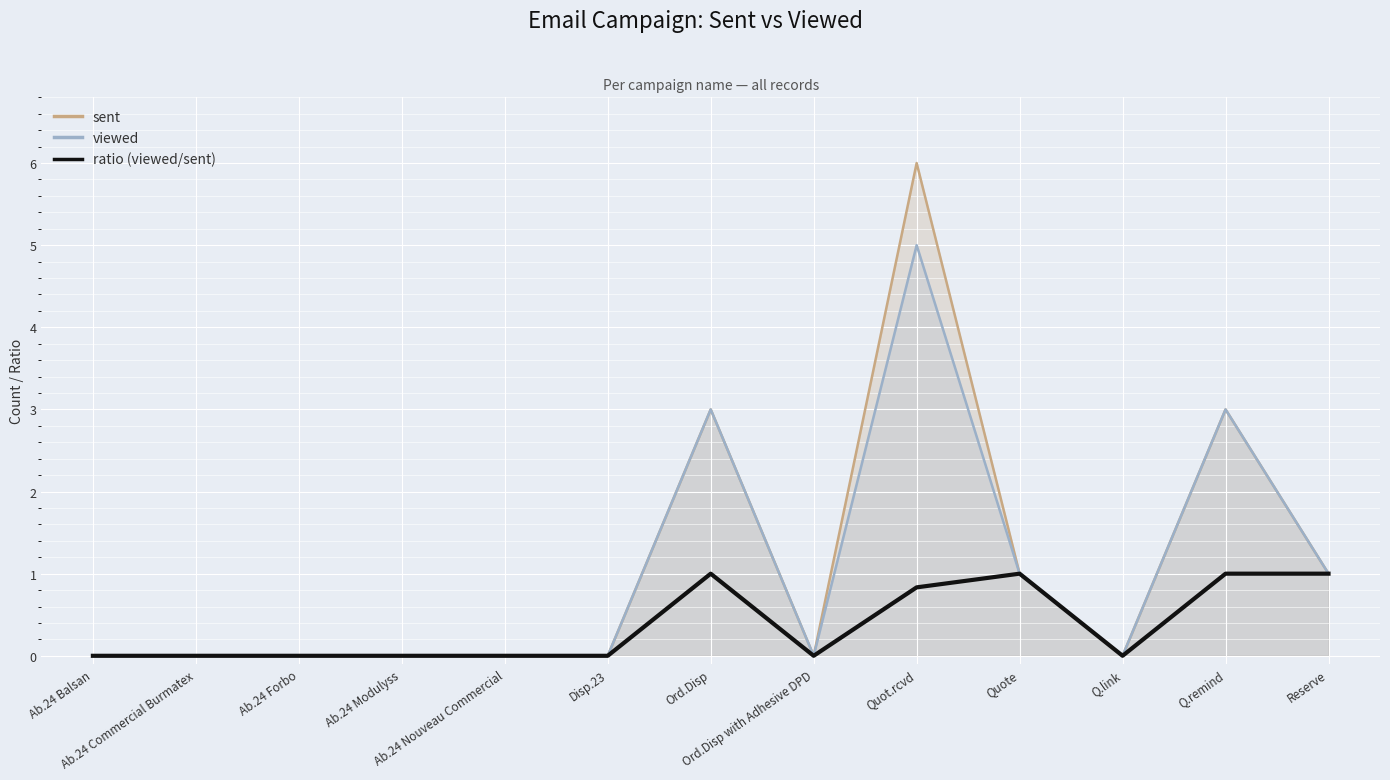

In sent, how many points are higher than both neighbors (excluding endpoints)?

3